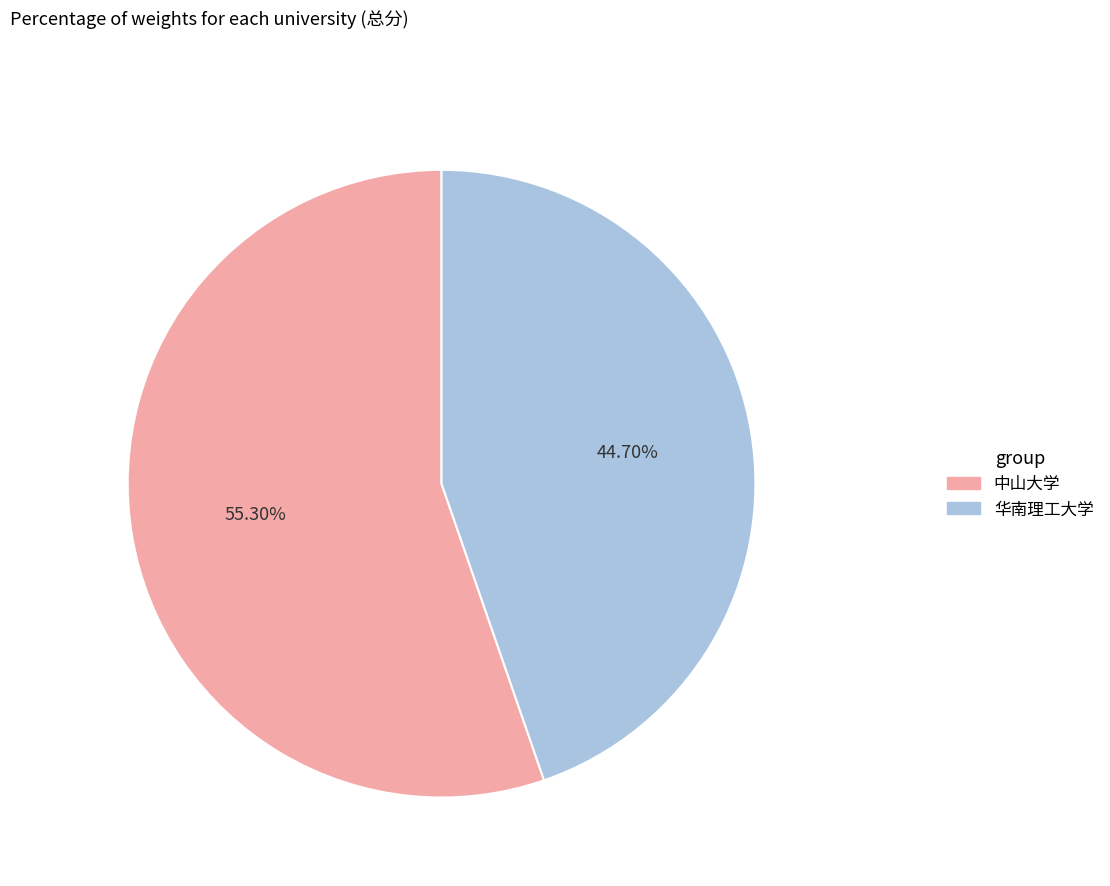

Does any single category account for the majority?

Yes